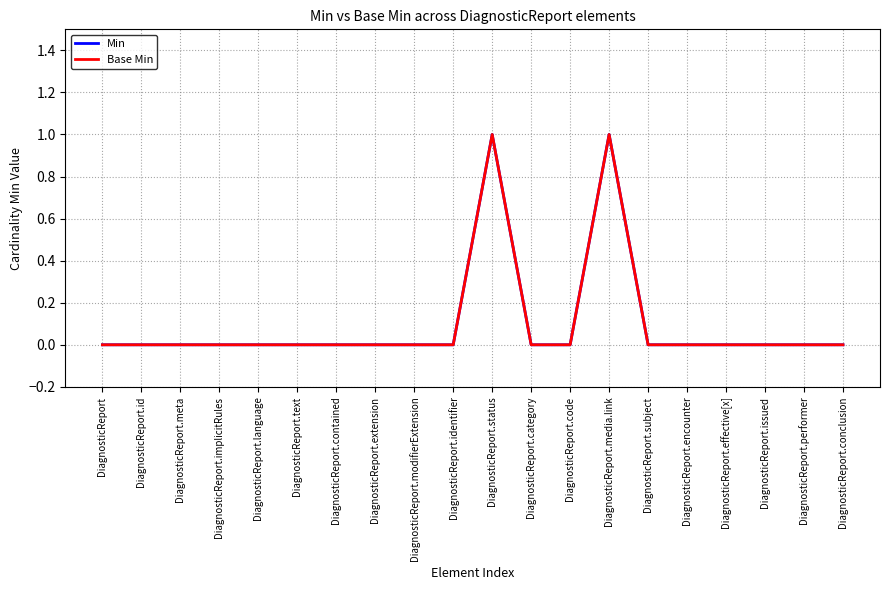

How many lines are shown in the chart?

2